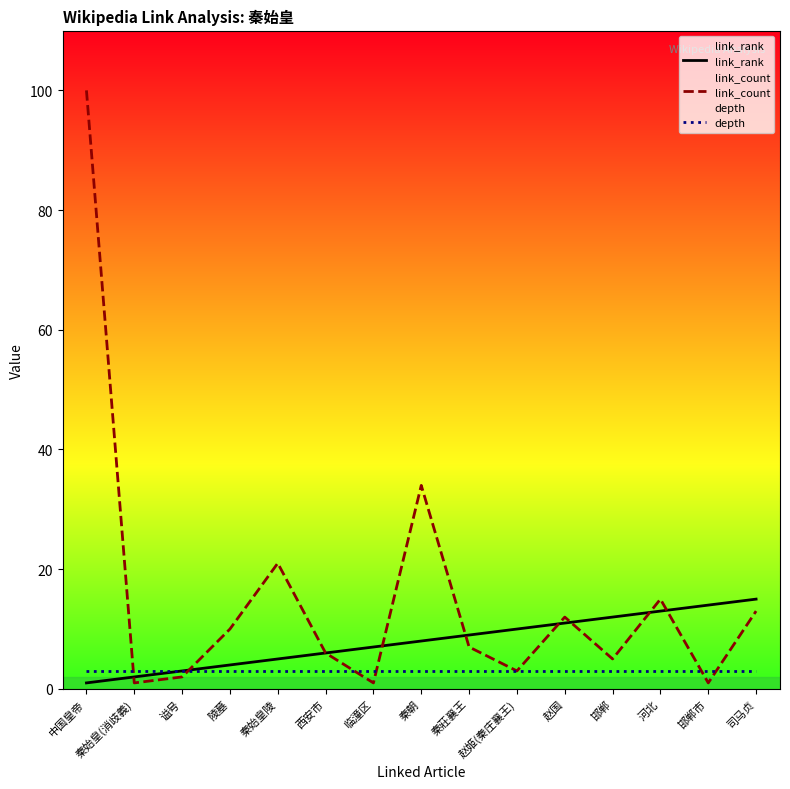

What is the difference between the second highest and minimum values in the link_rank series?

13